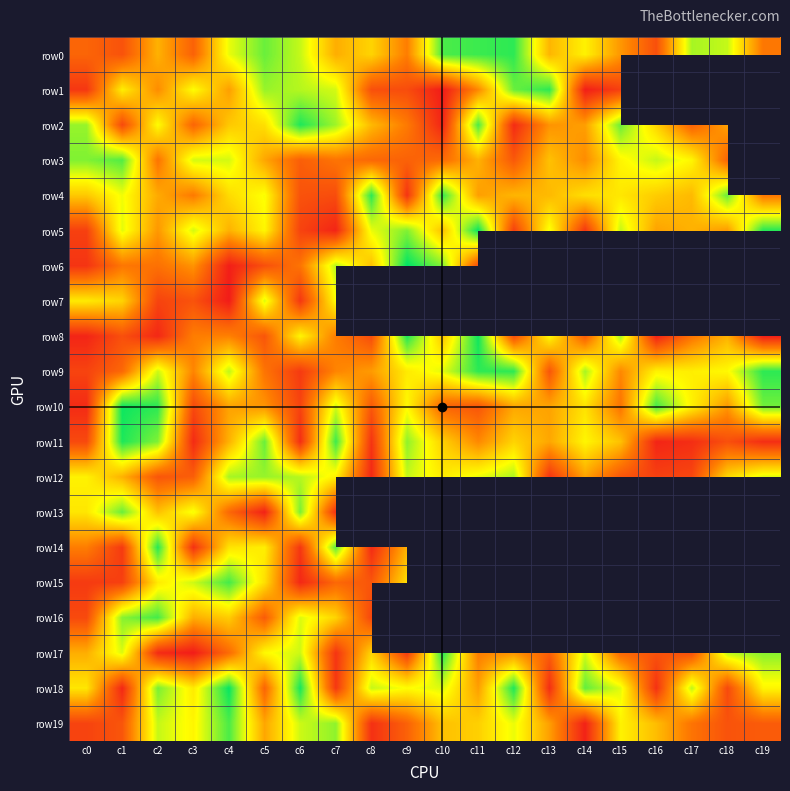

At which label is row15 closest to 48?

c5